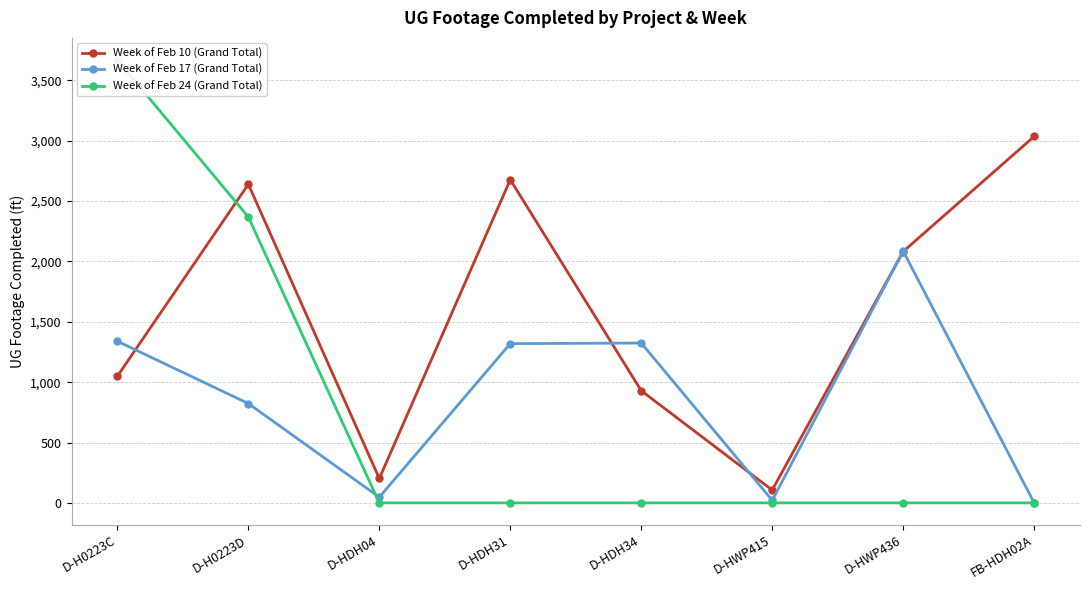

What are all the series names shown in the legend?

Week of Feb 10 (Grand Total), Week of Feb 17 (Grand Total), Week of Feb 24 (Grand Total)